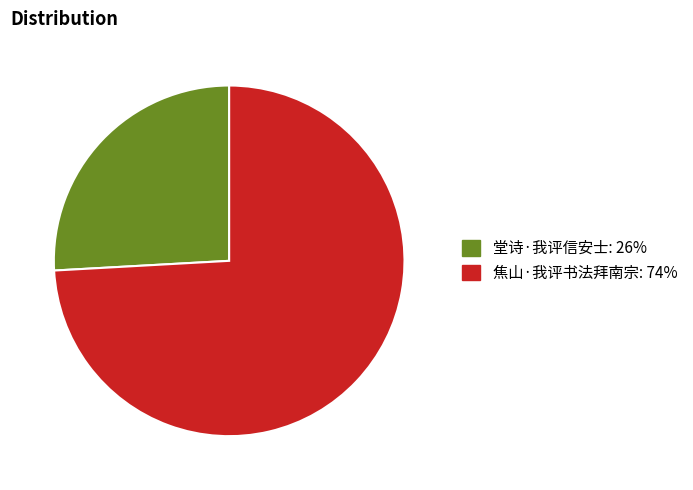

What is the largest slice in the pie chart?

焦山·我评书法拜南宗